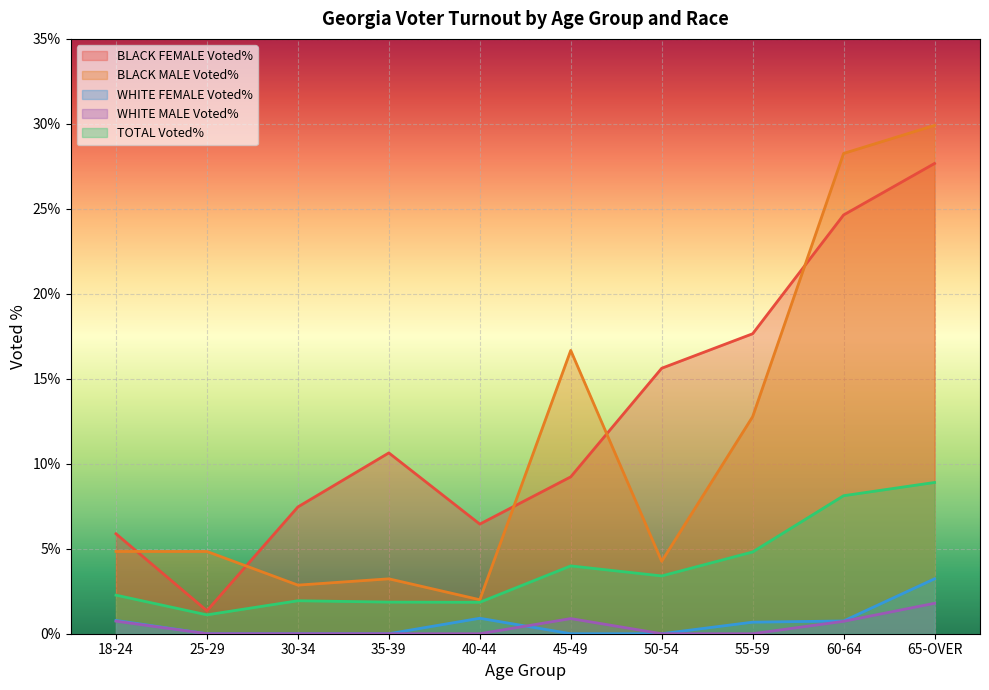

At which category is the sum across all series the highest?

65-OVER